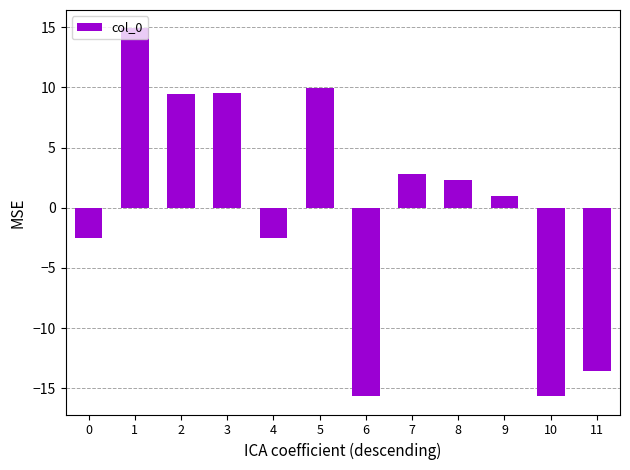

What is the smallest value displayed?

-15.6